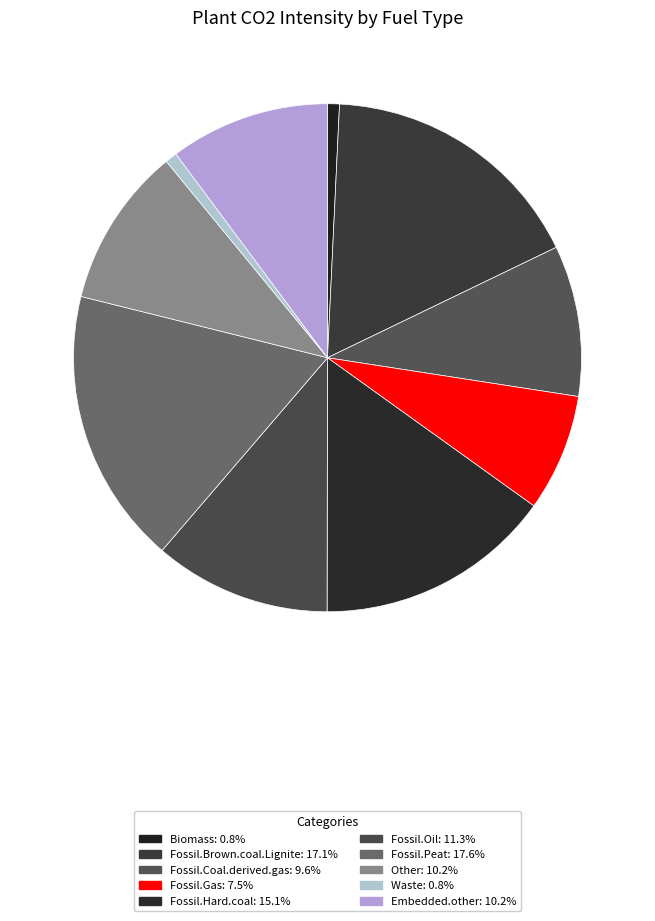

Does any single category account for the majority?

No